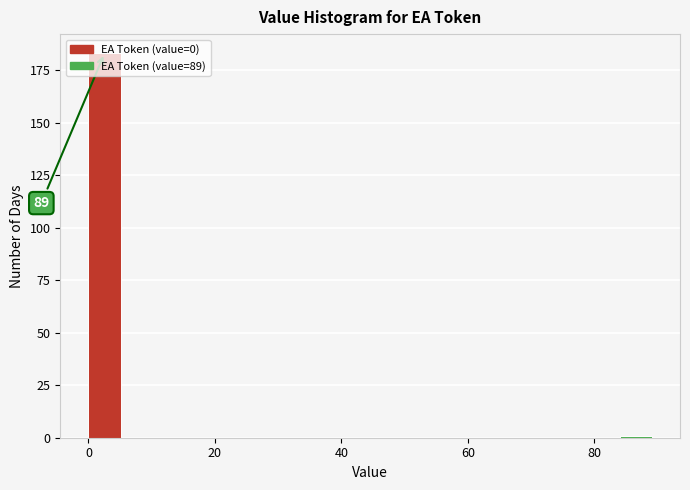

Read against the x-axis, roughly where is the centre of the tallest bar?

2